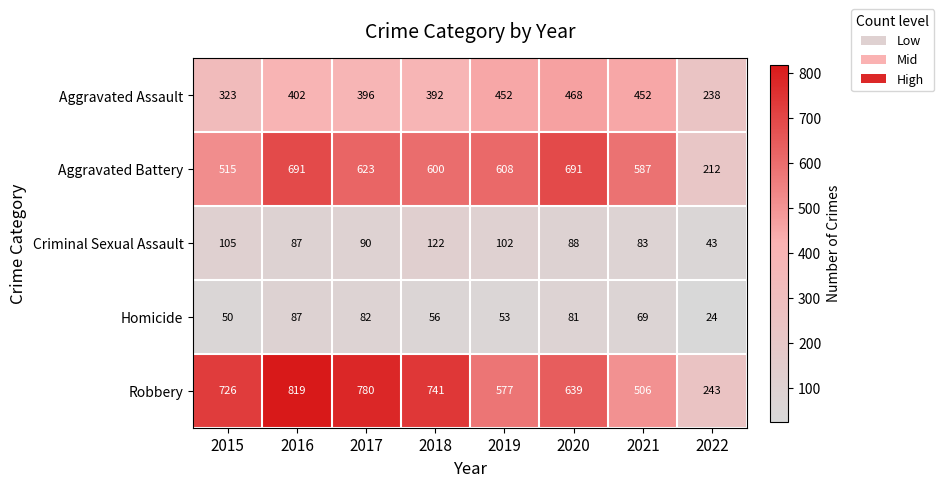

At 2020, list the series in order from smallest to largest.

Homicide, Criminal Sexual Assault, Aggravated Assault, Robbery, Aggravated Battery